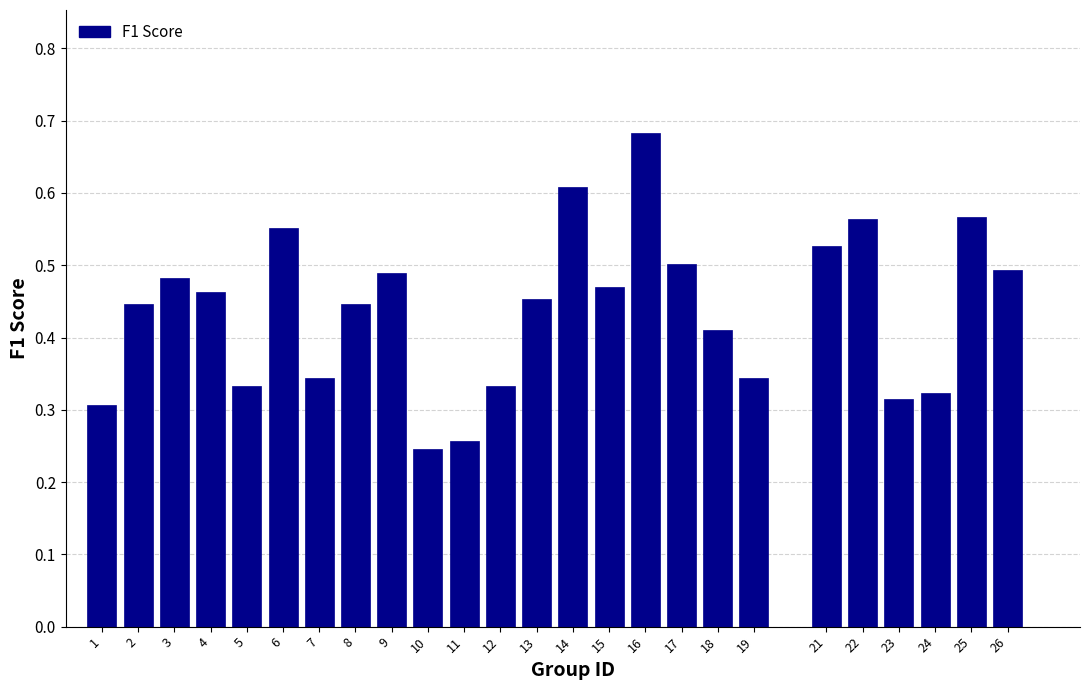

What is the sum of the values at 16 and 15?

1.2